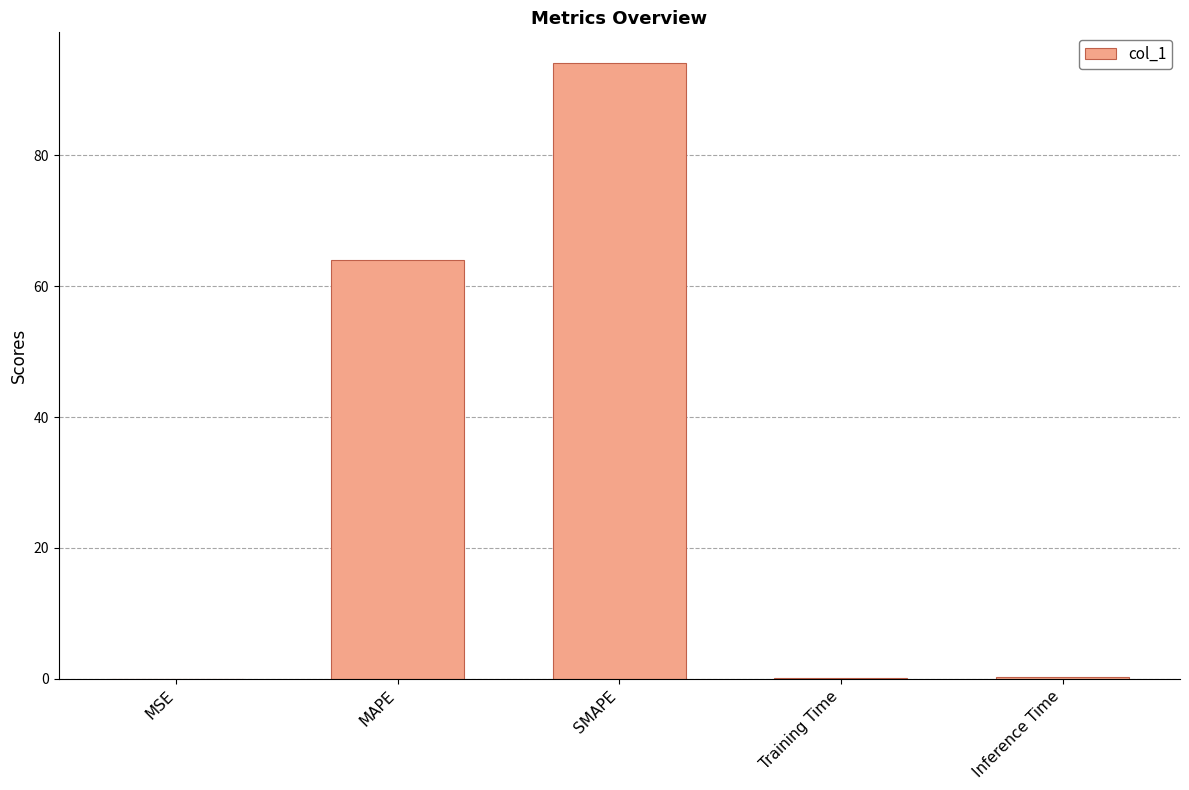

What is the sum of the values at Training Time and MAPE?

64.2